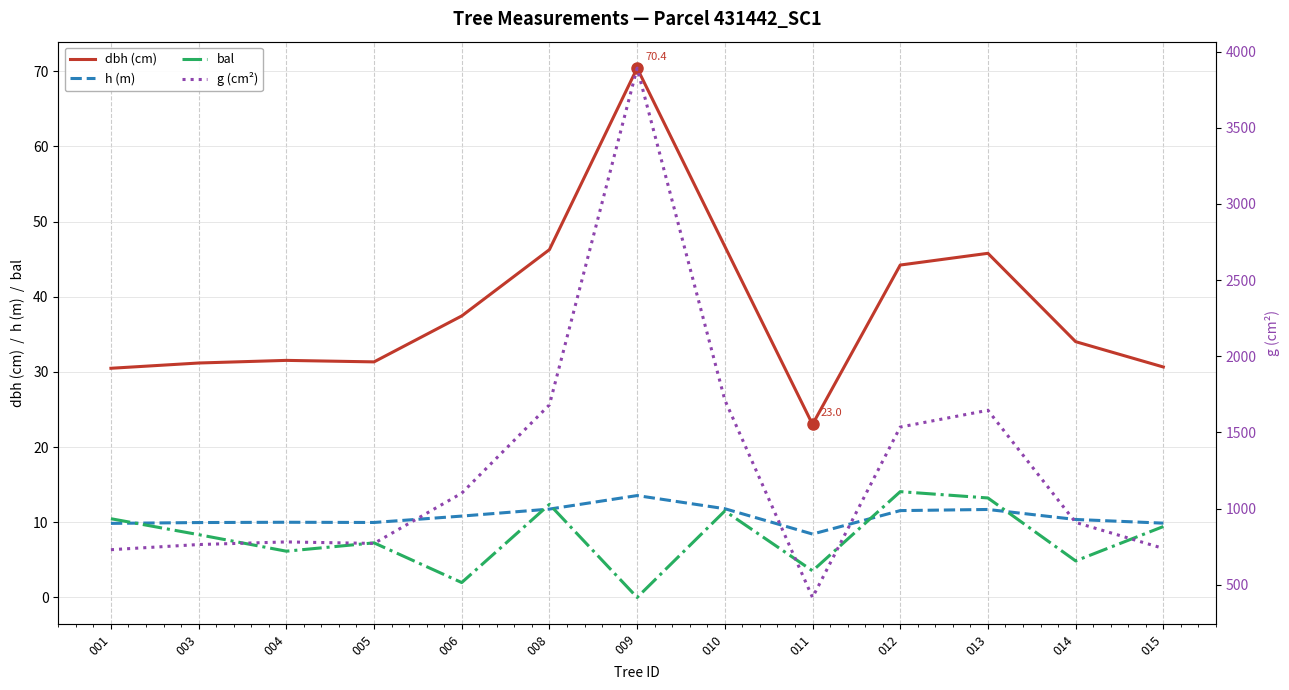

How many categories are shown in the chart?

13